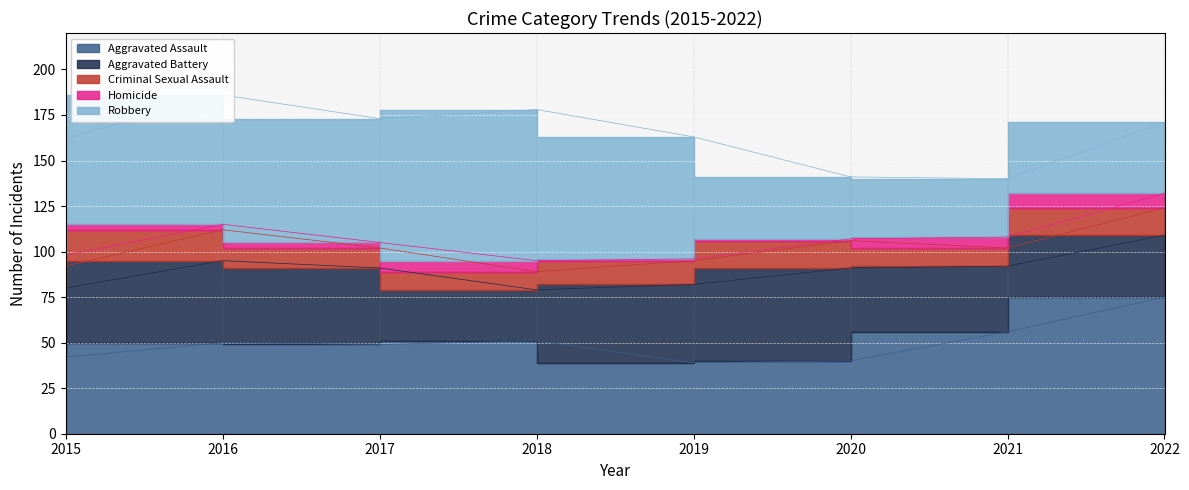

True or false: Aggravated Assault has more than 0 interior local peaks.

True